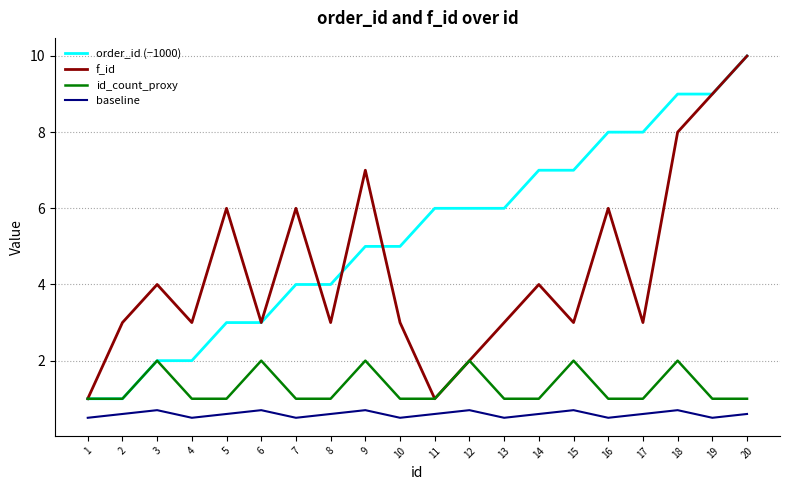

How many lines are shown in the chart?

4